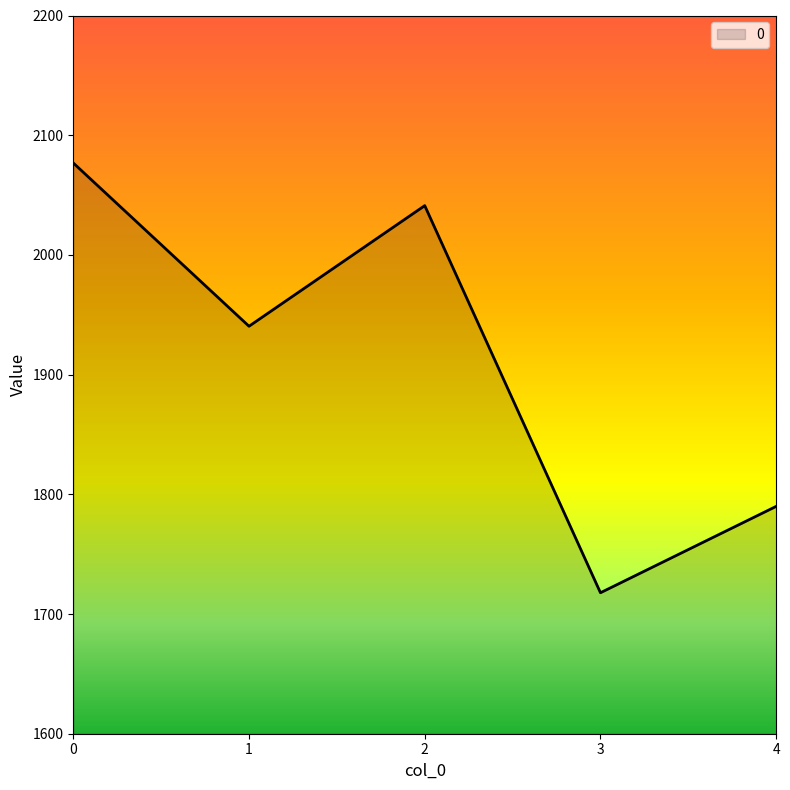

What is the minimum value shown in the chart?

1717.8